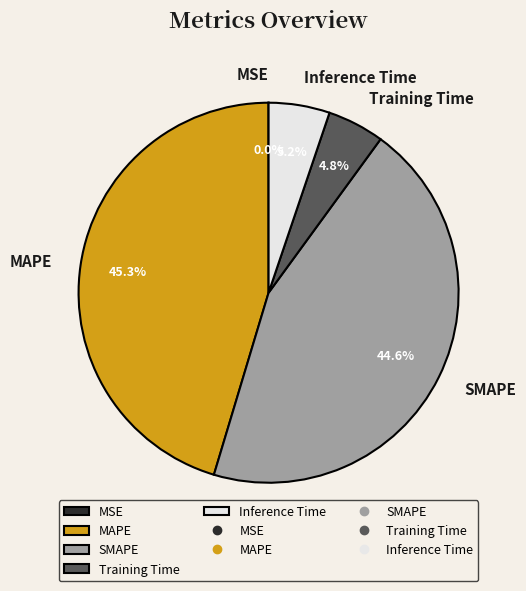

Between Training Time and SMAPE, which is larger?

SMAPE